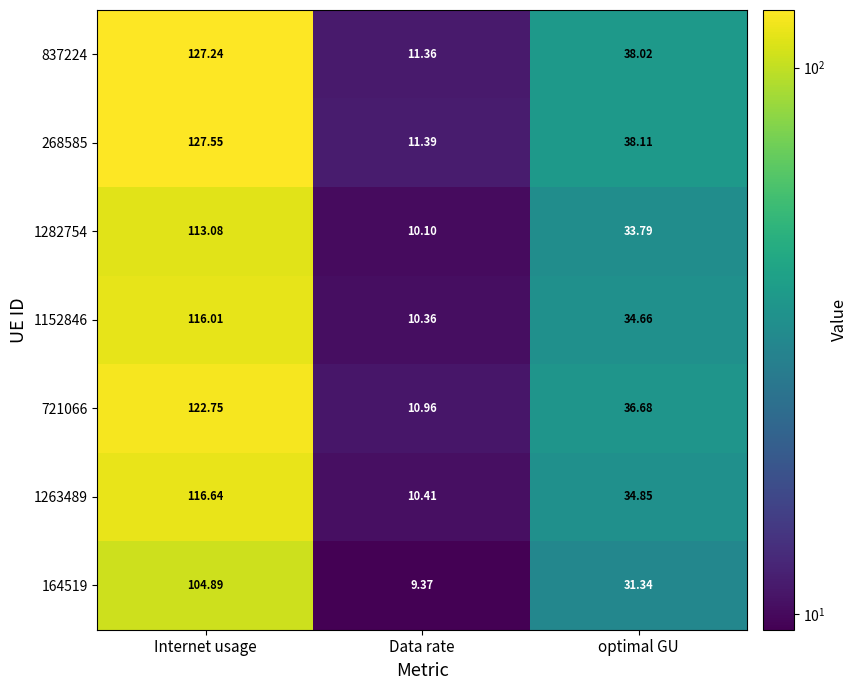

Which category has the lowest value across all series?

Data rate